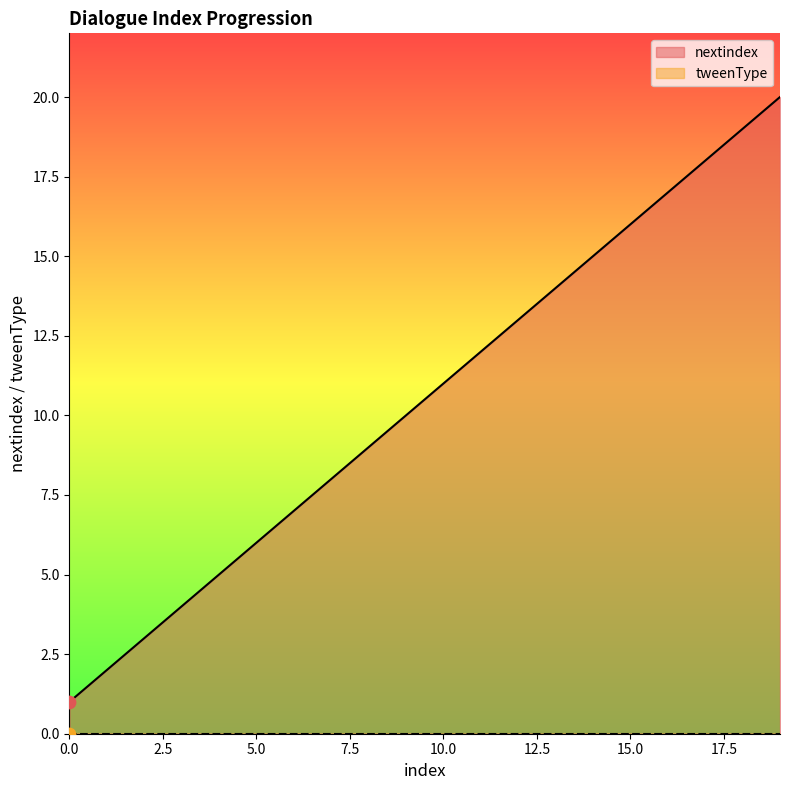

Which has a higher value, 1 or 17?

17